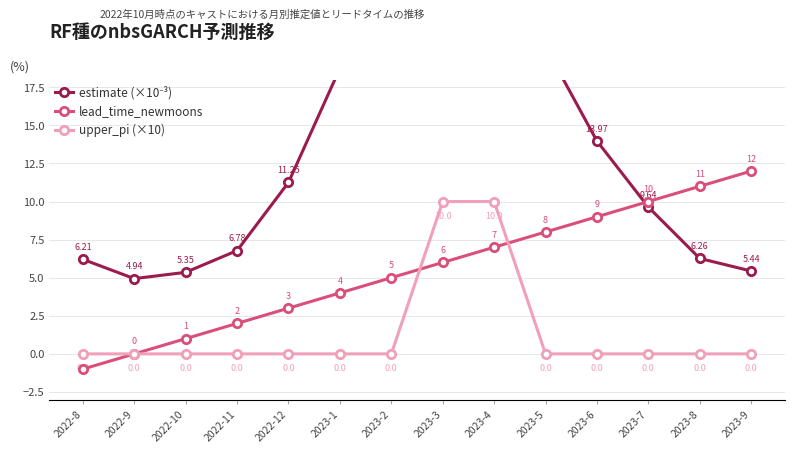

What is the average value of the upper_pi (×10) series?

1.4